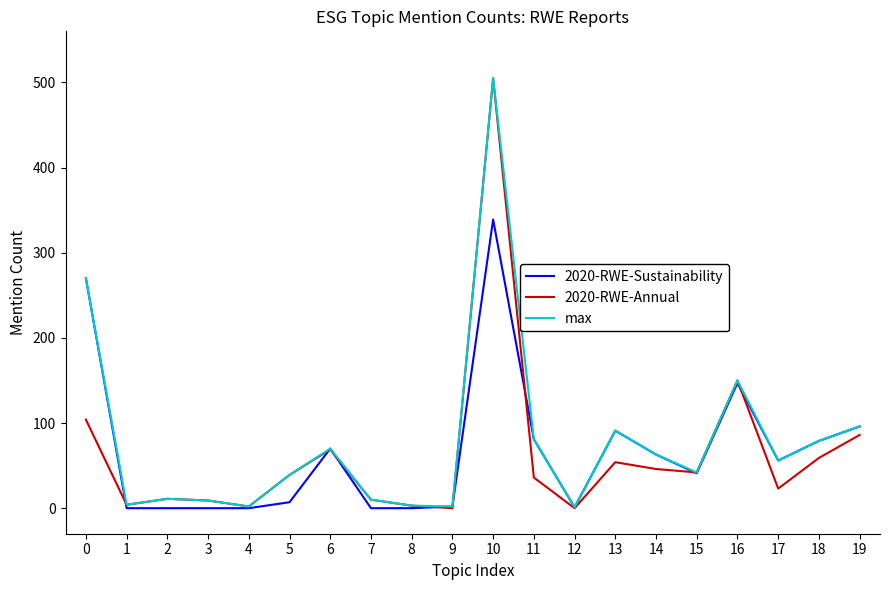

The 2020-RWE-Annual series shows 300 at 9. True or false?

False